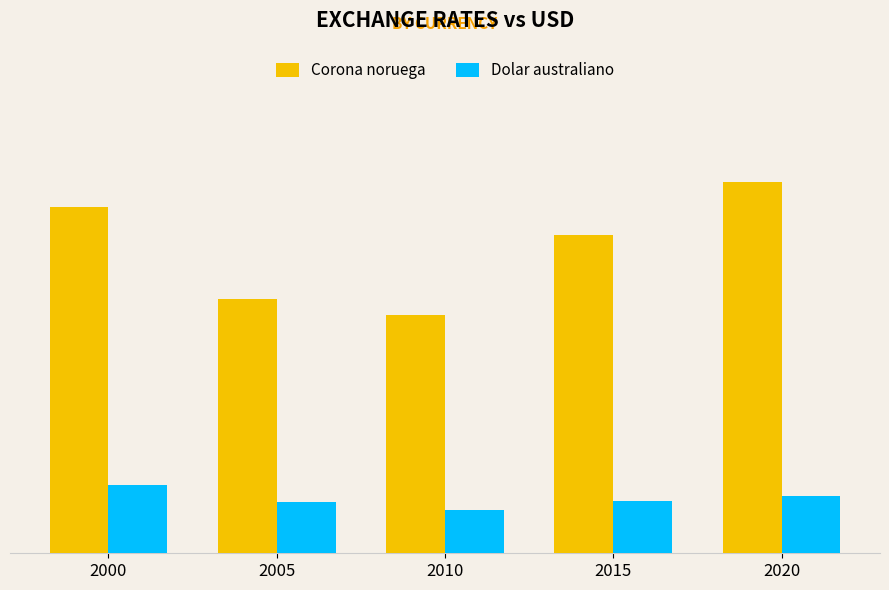

What is the average value of the Dolar australiano series?

1.4